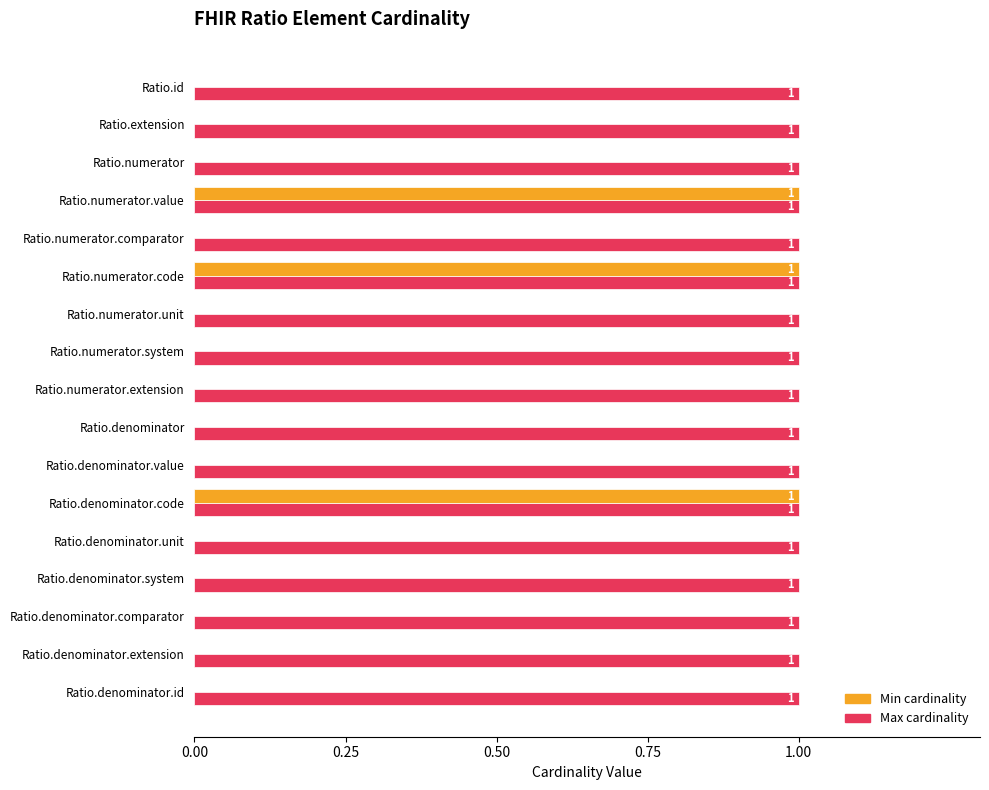

Which series has the largest total across all categories?

Max cardinality